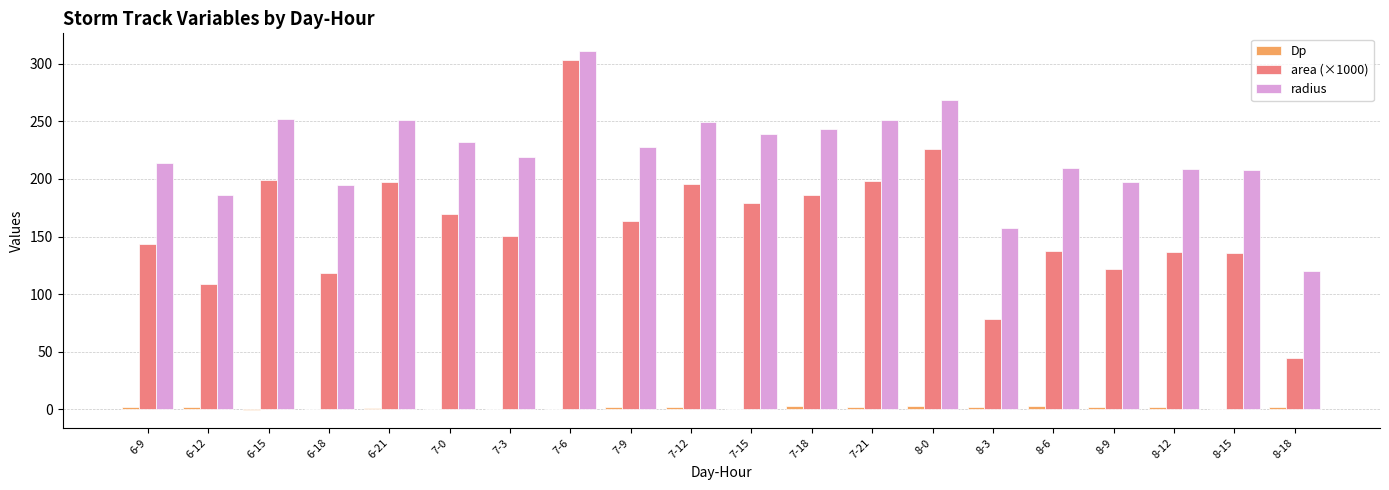

The value of area (×1000) at 6-21 is 104.2. True or false?

False